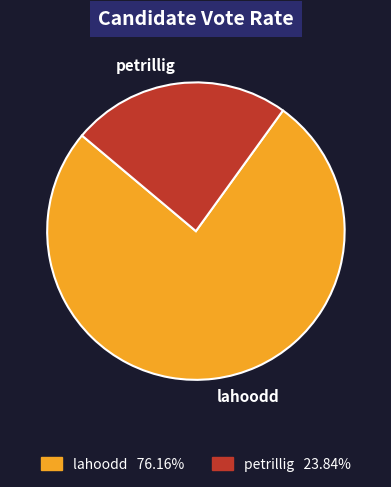

Is it true that lahoodd is 76% of the pie?

True